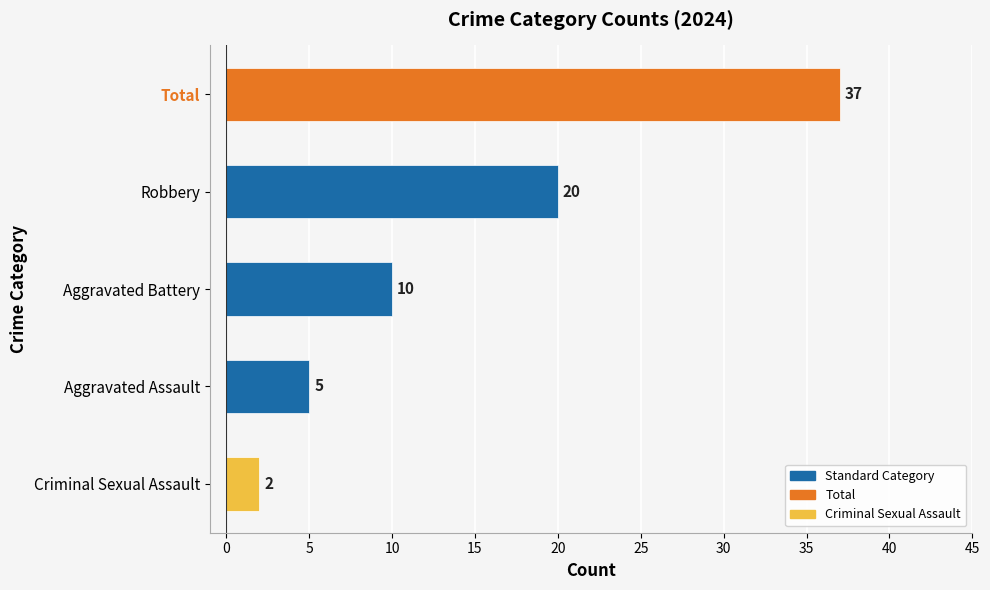

At which label is the value closest to 19?

Robbery